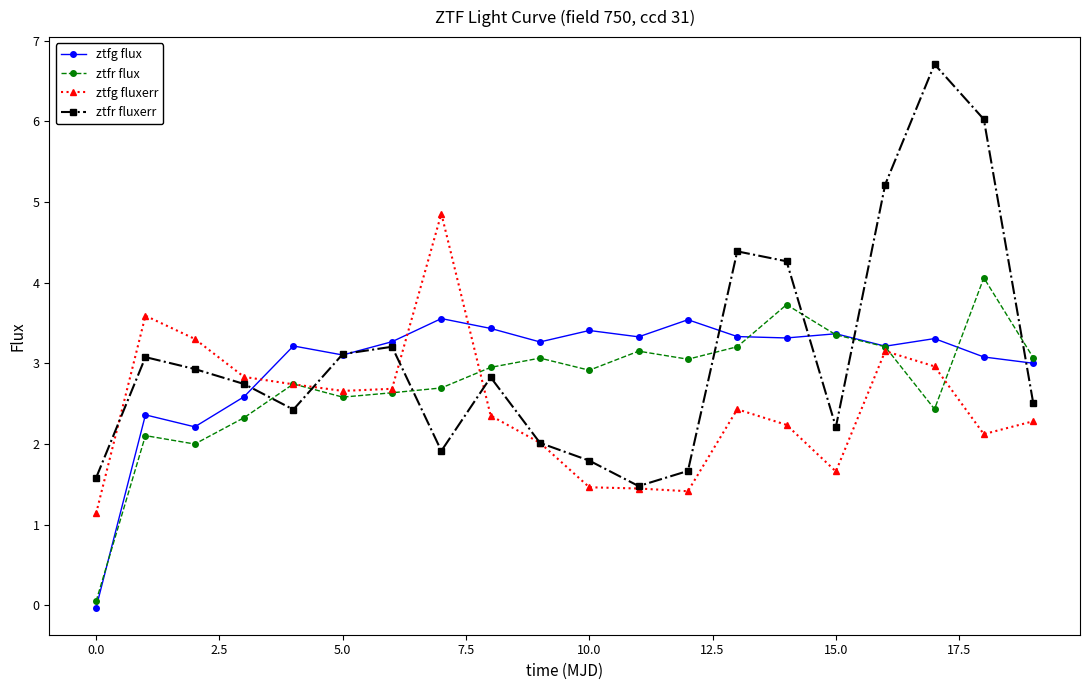

List the series in order of their peak value, highest first.

ztfr fluxerr, ztfg fluxerr, ztfr flux, ztfg flux